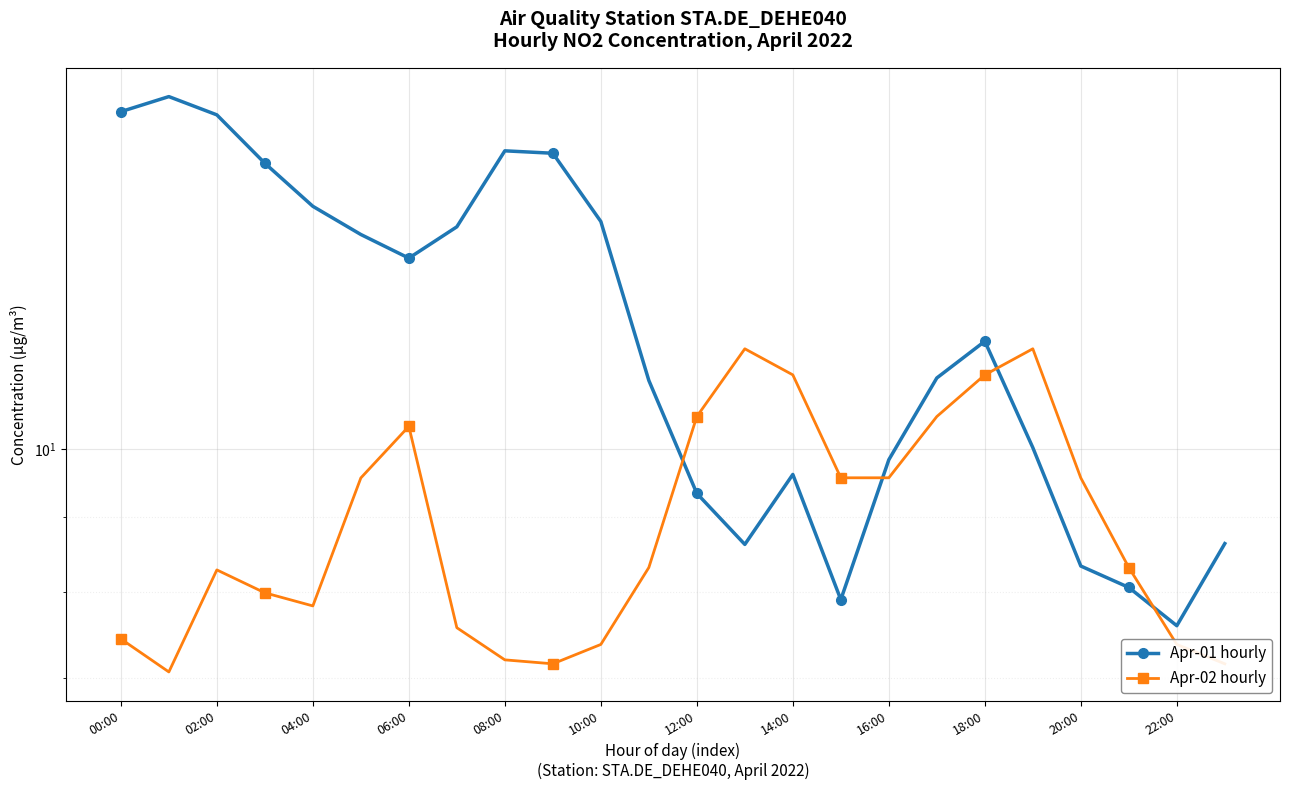

What position from the left is 12:00?

13